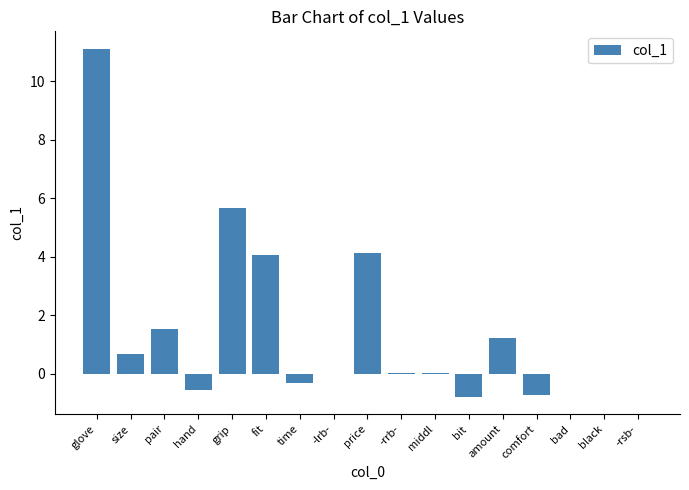

Which category has the highest value across all series?

glove